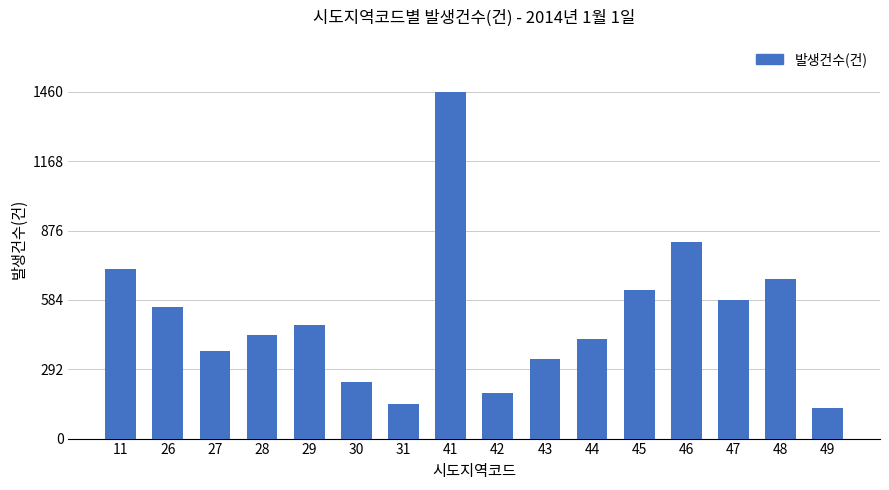

The chart shows a value of 437 at 28. True or false?

True